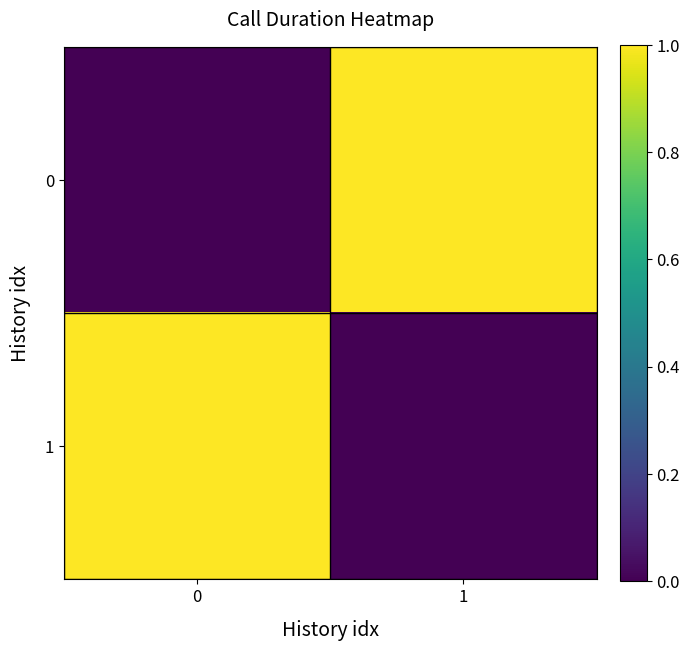

Reading left to right, transcribe all the data shown in this chart.

0: 0=0	1=1
1: 0=1	1=0